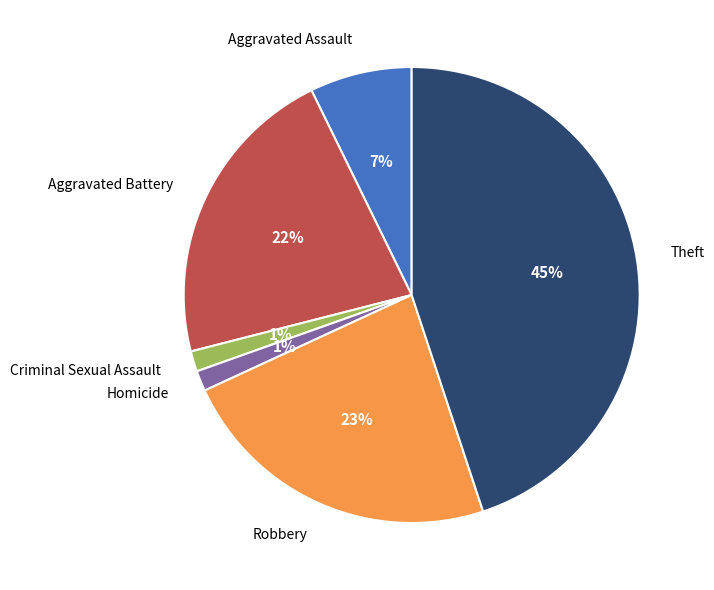

How many segments does this pie chart have?

6